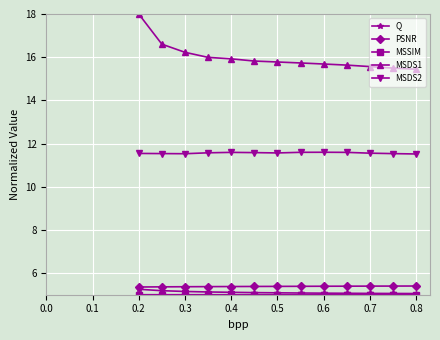

How many series are shown in this chart?

5